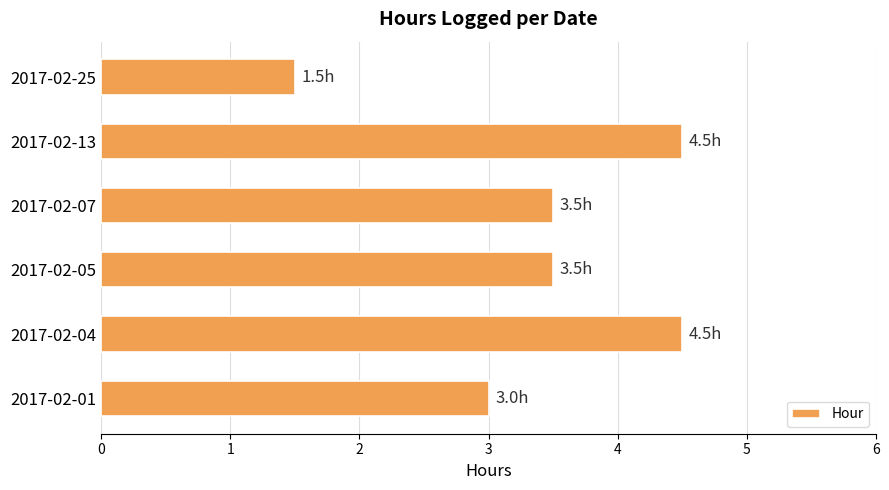

What is the difference between the maximum and minimum values?

3.0